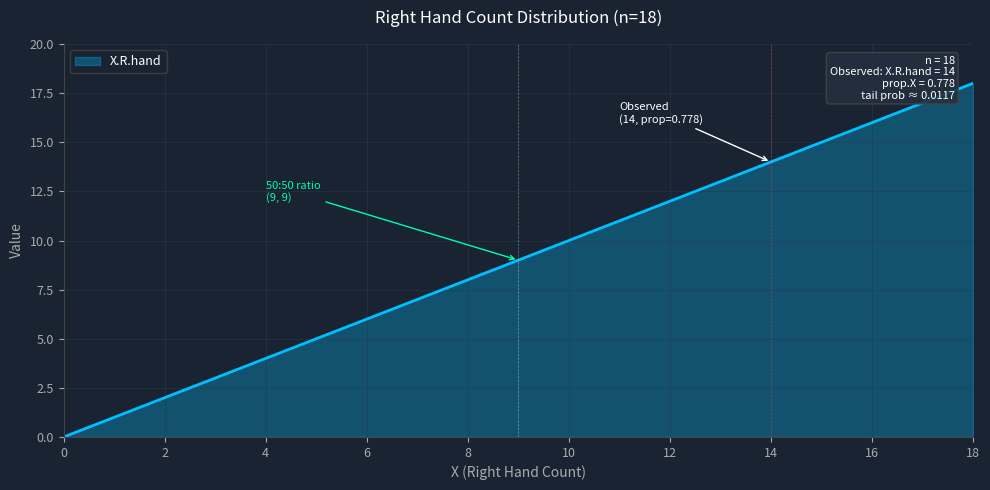

What is the difference between the maximum and minimum values?

18